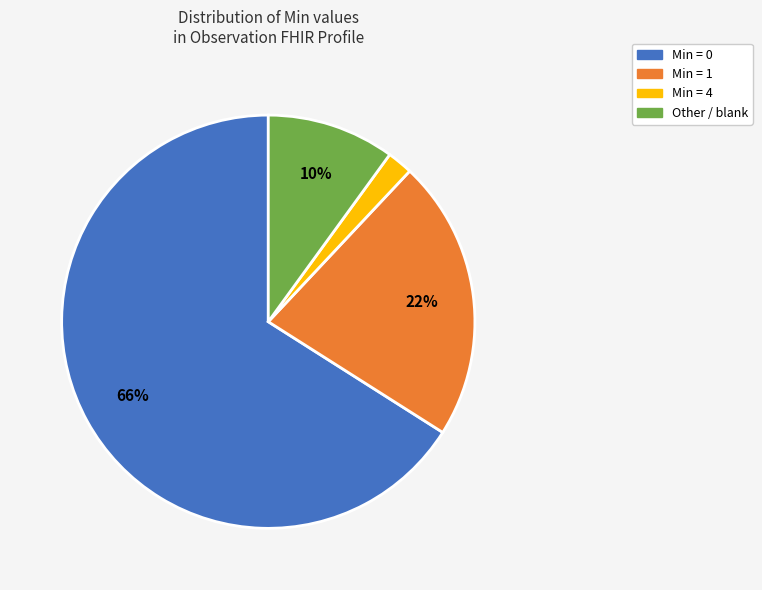

To the nearest percent, what is the difference between the largest and smallest slice percentages?

64%